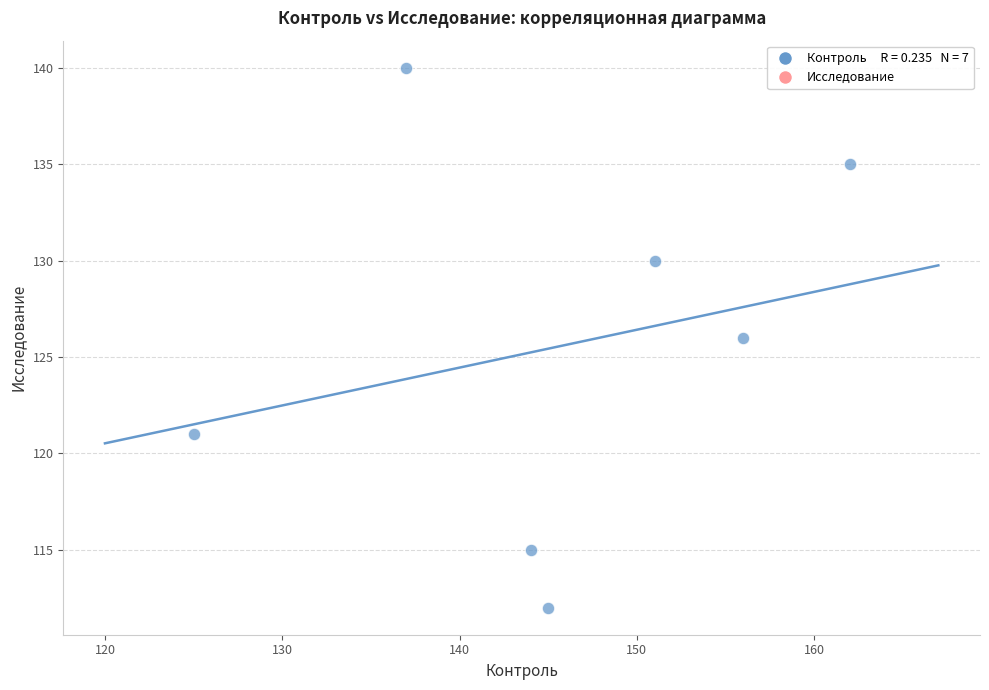

What is the average X value?

146